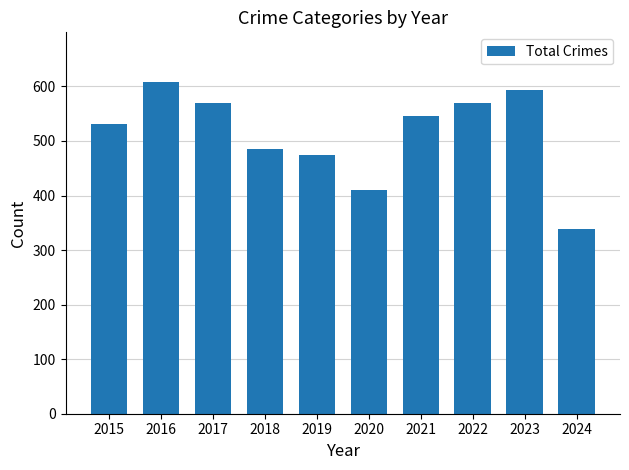

The value at 2016 is 873. True or false?

False